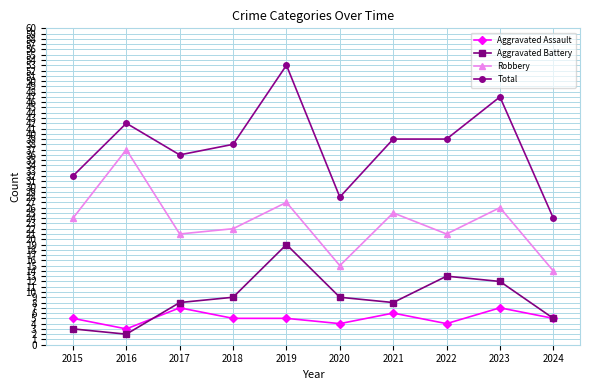

True or false: Total has a value of 28 at 2018.

False